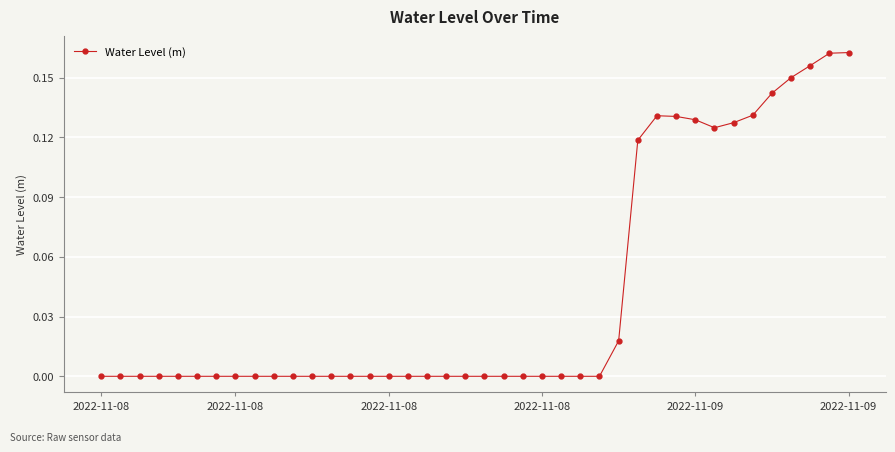

What is the sum of all values?

1.7